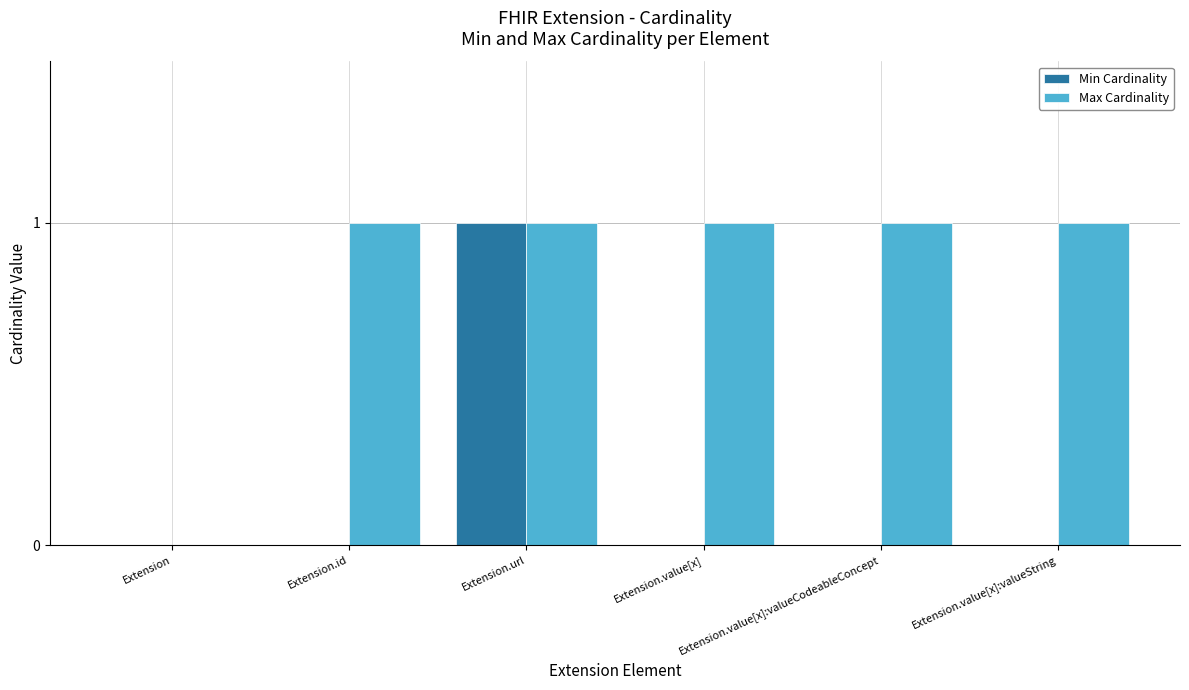

What is the sum of all Max Cardinality values?

5